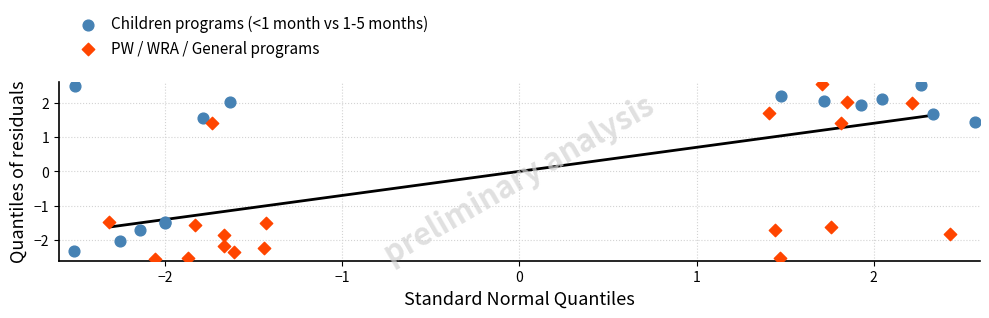

Which series has the largest Y range (max minus min)?

PW / WRA / General programs